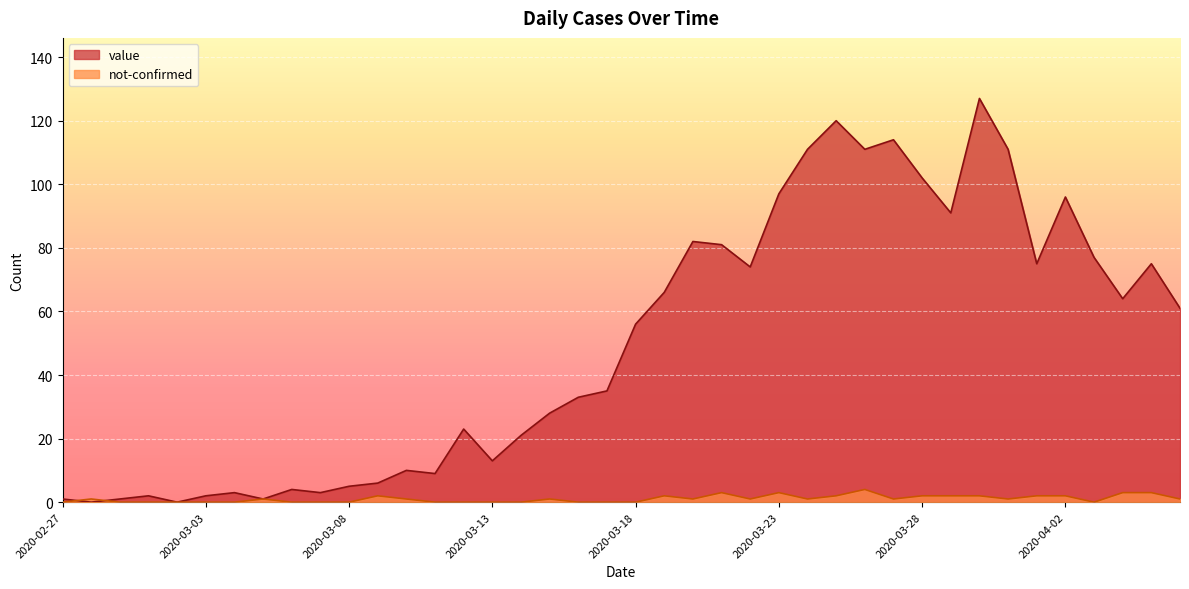

Rank the series by their maximum value, from highest to lowest.

value, not-confirmed